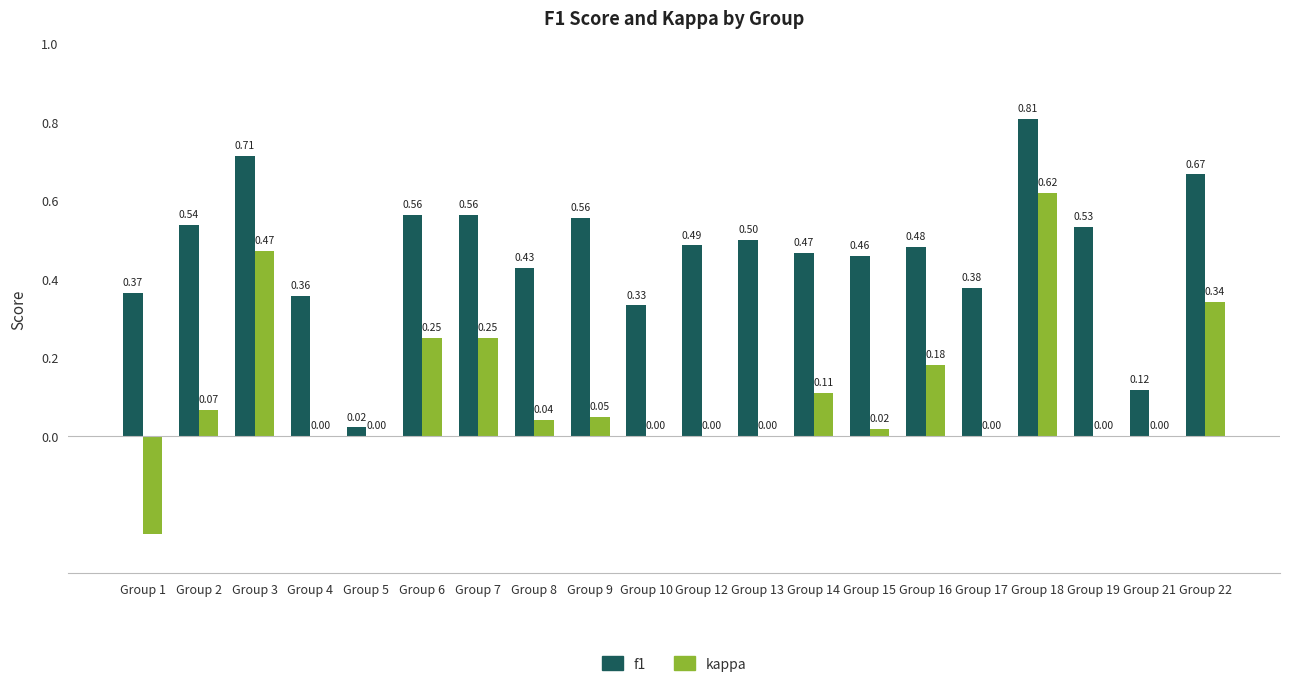

Which series has the largest range (max minus min)?

kappa